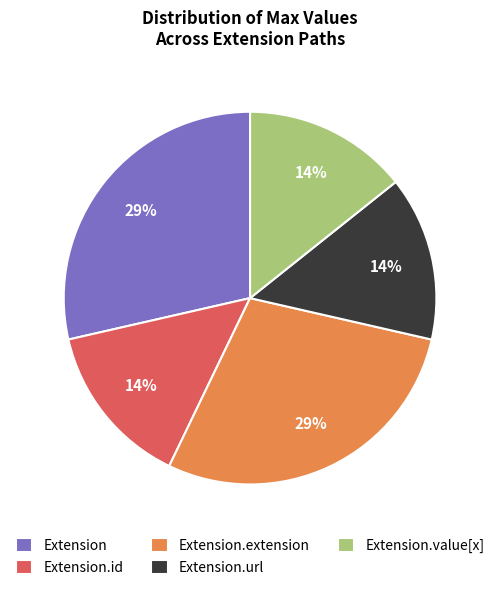

Combined, do Extension.url and Extension.id account for over 50%?

No